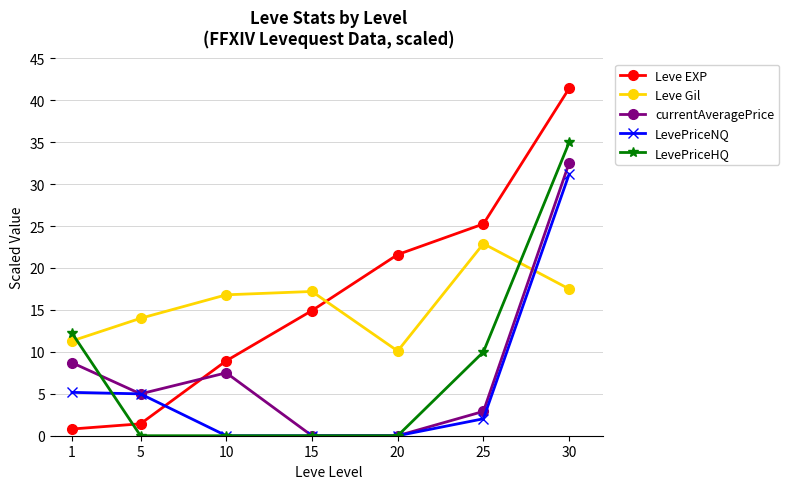

What is the difference between the highest and lowest values at 20?

21.6